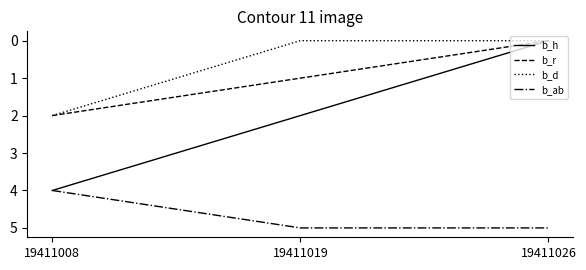

Reading left to right, what are all the values shown in this chart?

b_h: 4	2	0
b_r: 2	1	0
b_d: 2	0	0
b_ab: 4	5	5